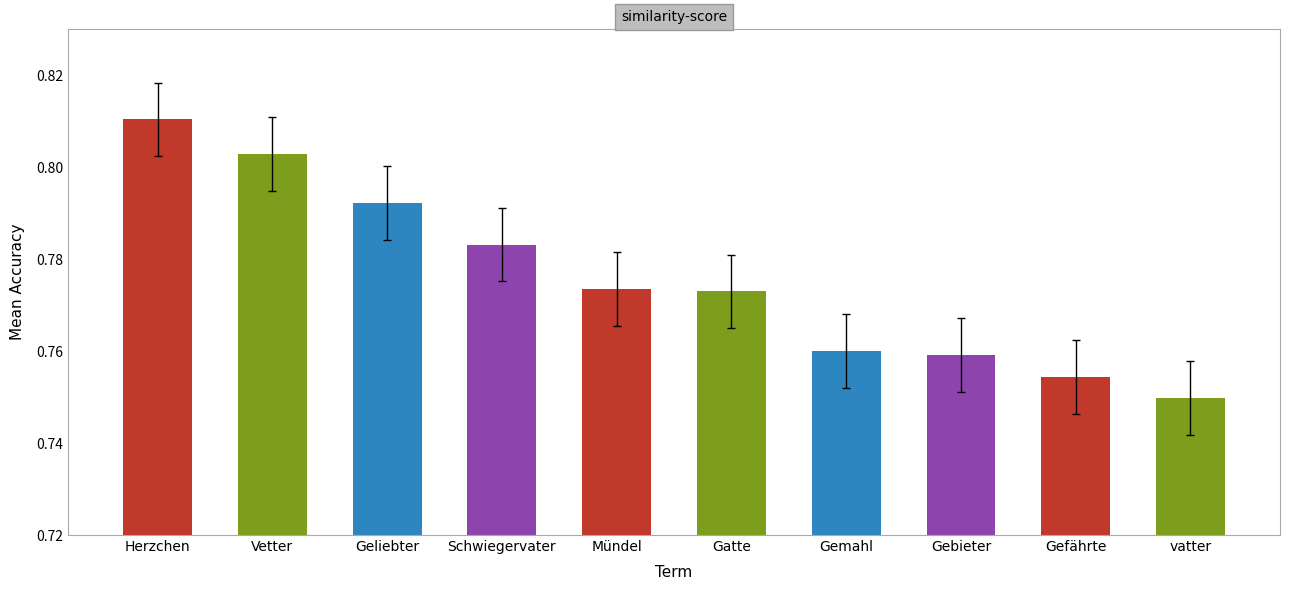

The chart shows a value of 0.3 at Gatte. True or false?

False